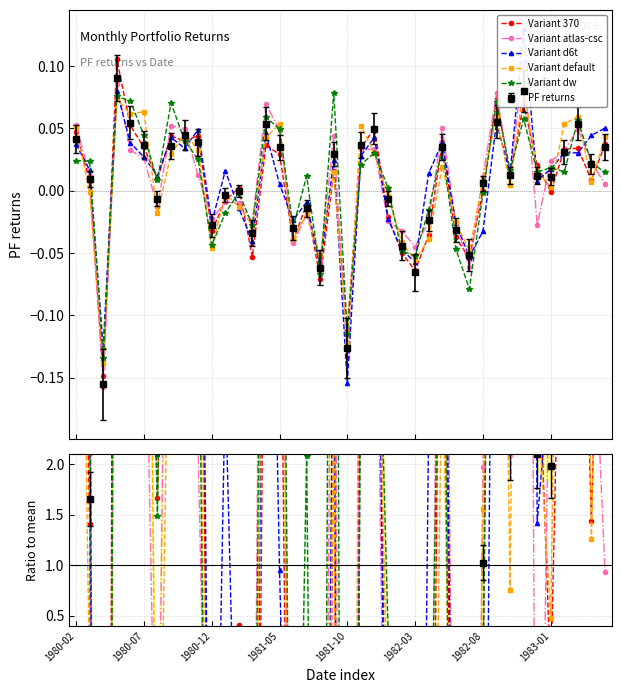

Where does the data first go above 0?

1980-02